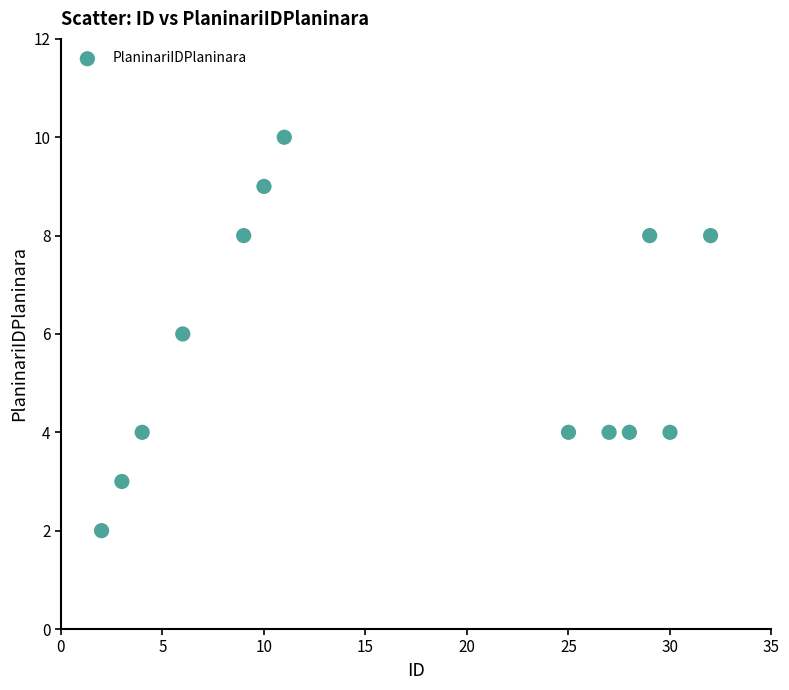

What is the range of X values (max minus min)?

30